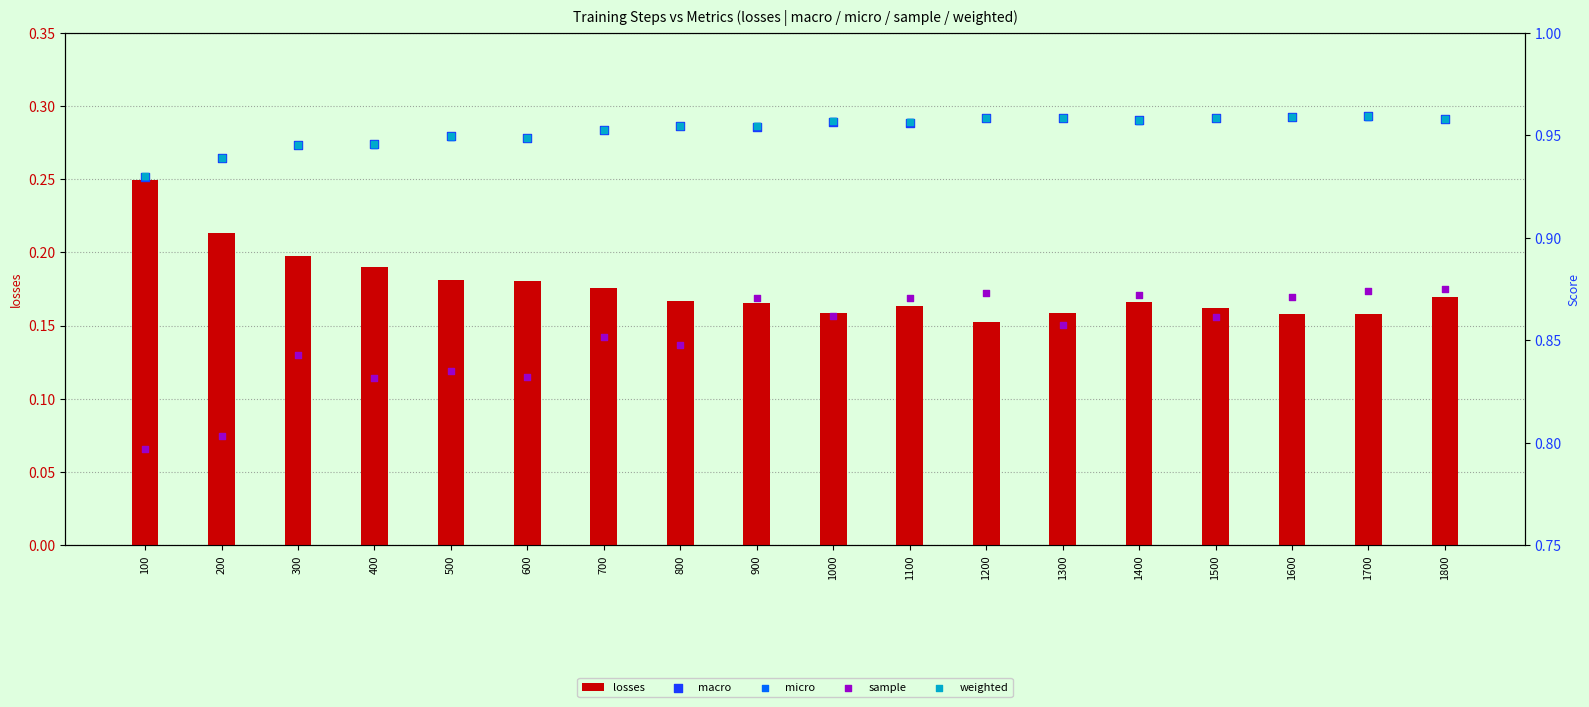

What is the total value across all series at 900?

3.9